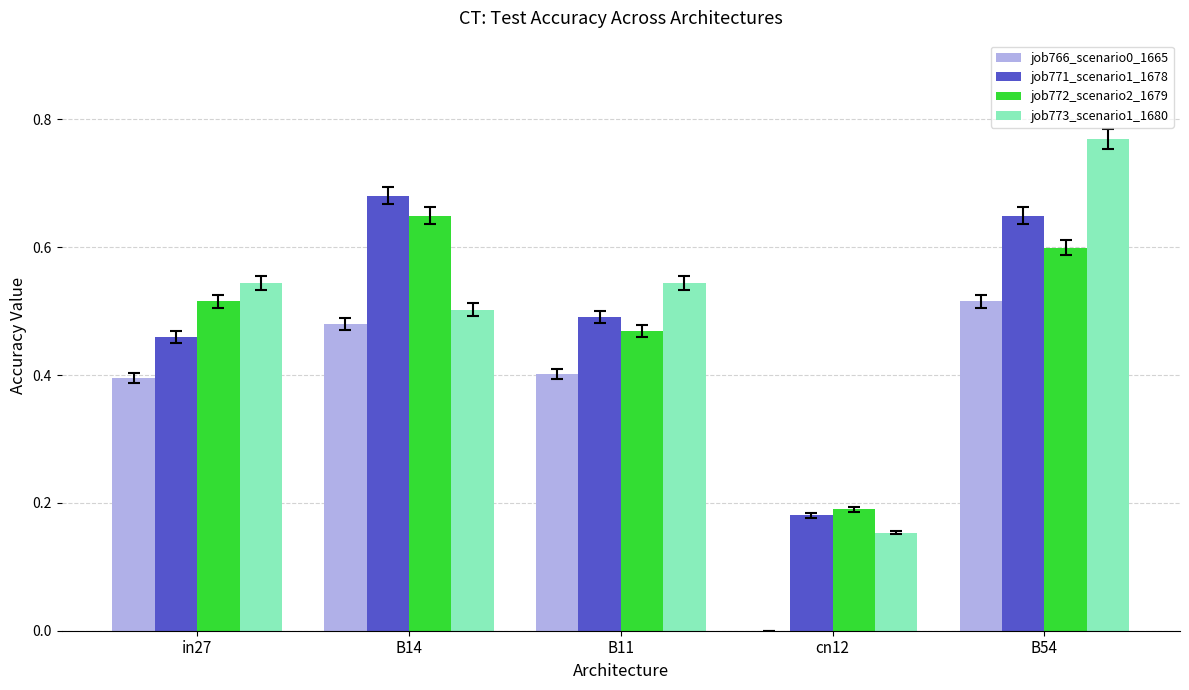

Is it true that job772_scenario2_1679 equals 0.5 at B11?

True